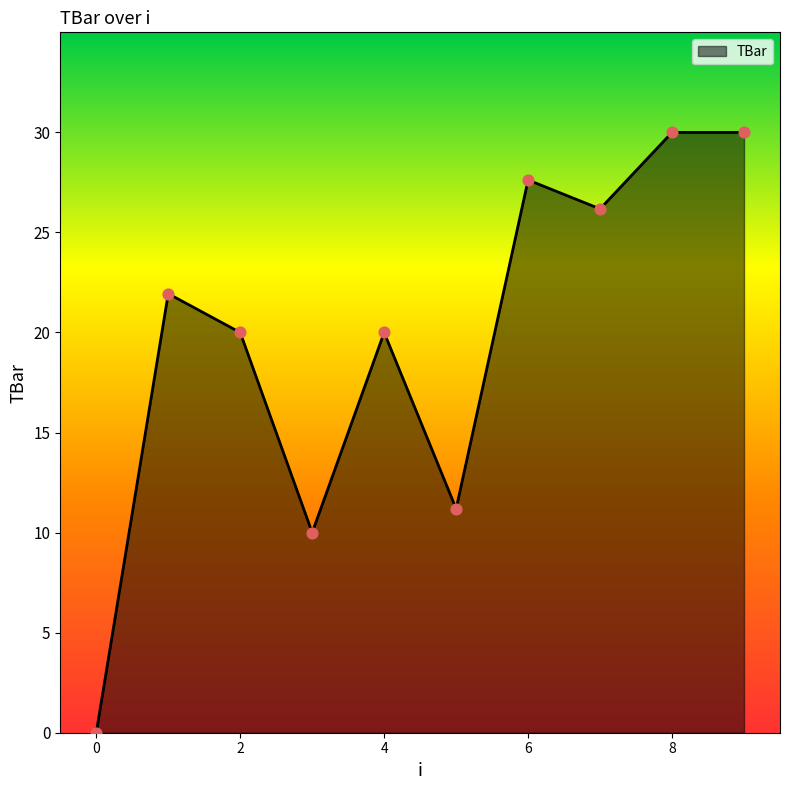

What is the difference between the maximum and minimum values?

30.0